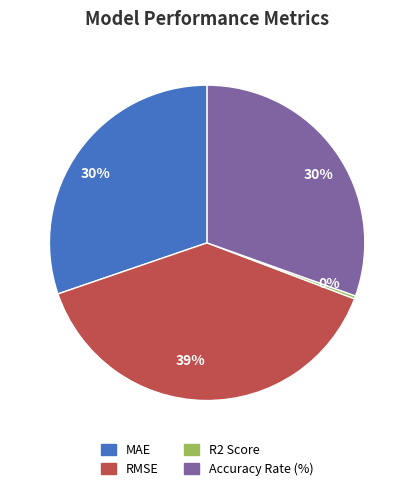

To the nearest percent, what is the difference between the largest and smallest slice percentages?

39%